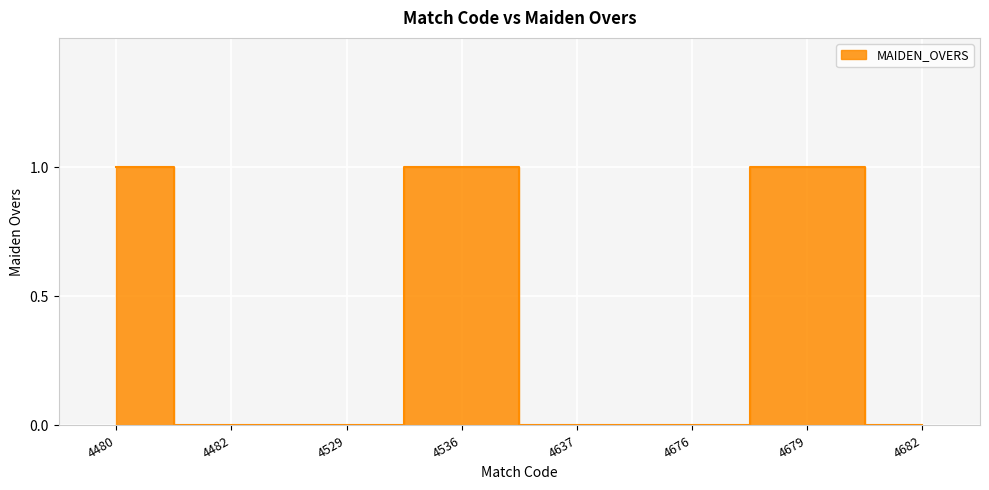

Does the chart display data point markers on the line(s)?

No